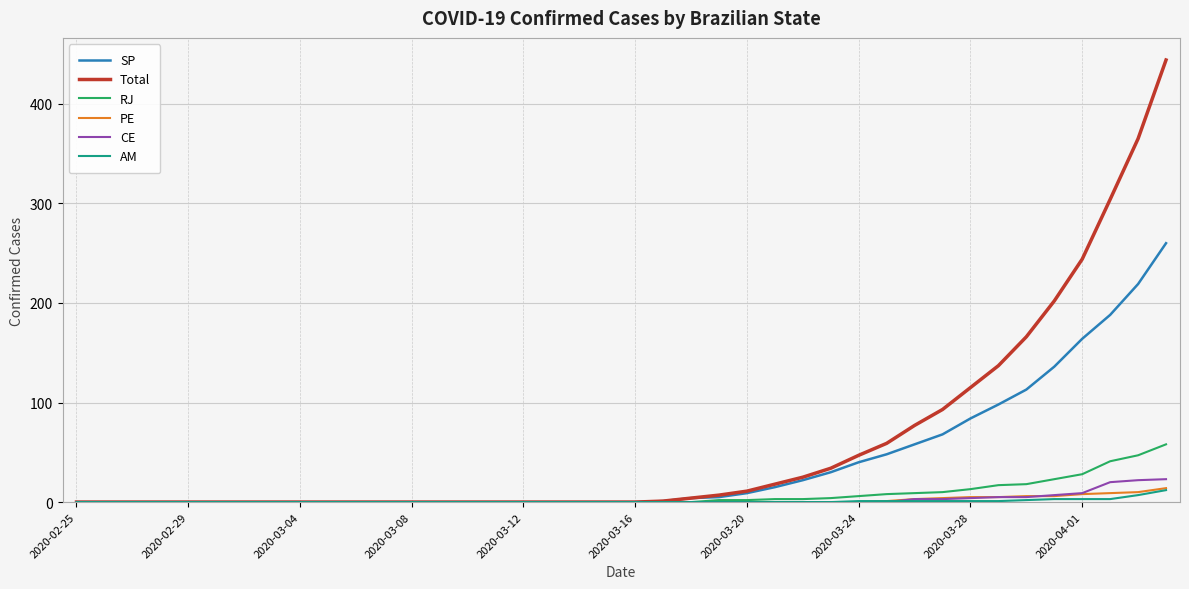

Which series has the widest spread of values?

Total